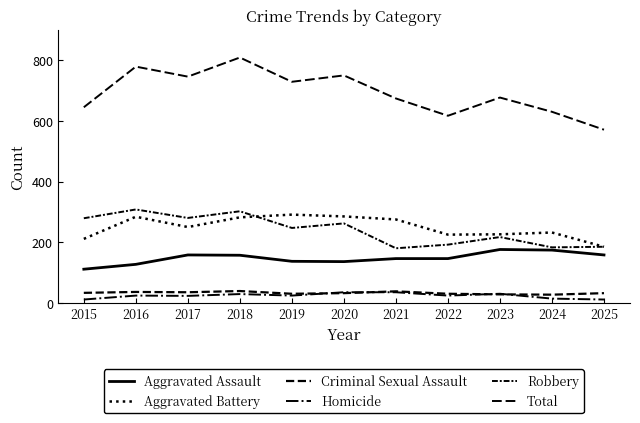

What is the smallest value displayed?

11